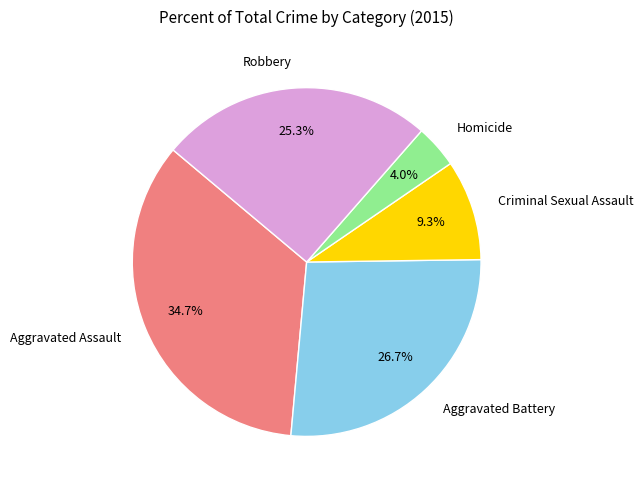

What is the smallest slice in the pie chart?

Homicide